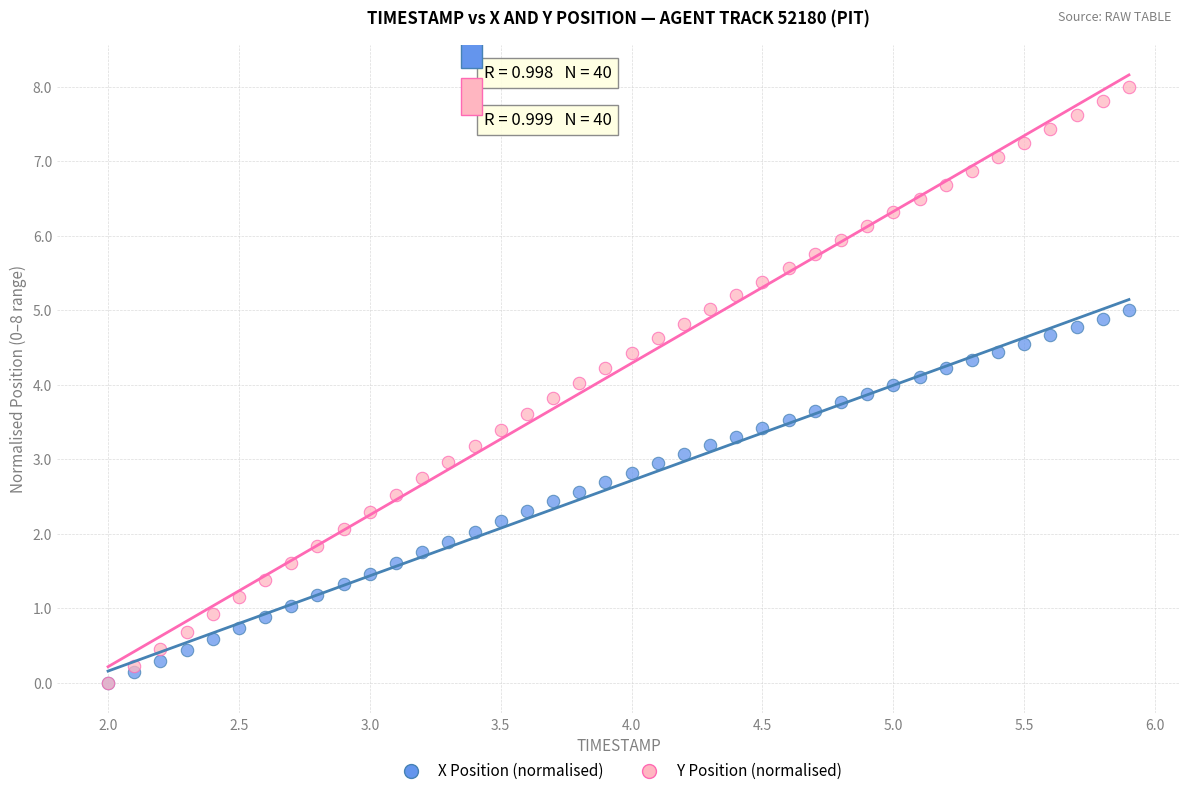

What are all the series names shown in the legend?

X Position (normalised), Y Position (normalised)